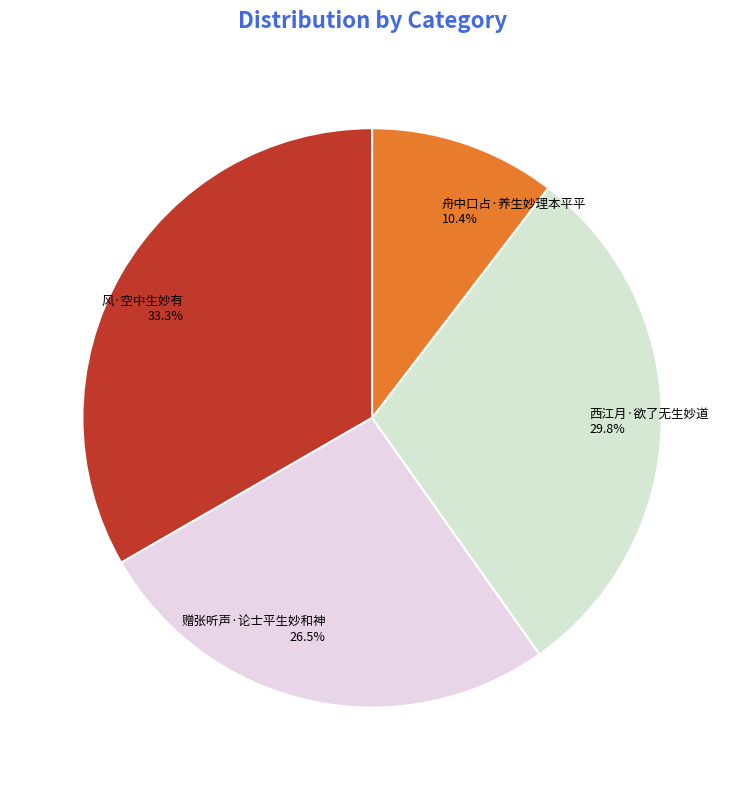

How many slices are in this pie chart?

4